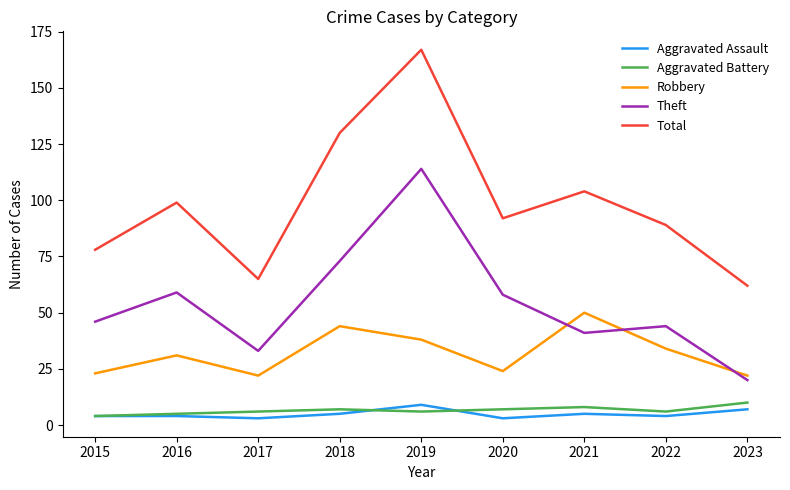

Reading left to right, list all the values displayed in this chart.

Aggravated Assault: 4	4	3	5	9	3	5	4	7
Aggravated Battery: 4	5	6	7	6	7	8	6	10
Robbery: 23	31	22	44	38	24	50	34	22
Theft: 46	59	33	73	114	58	41	44	20
Total: 78	99	65	130	167	92	104	89	62